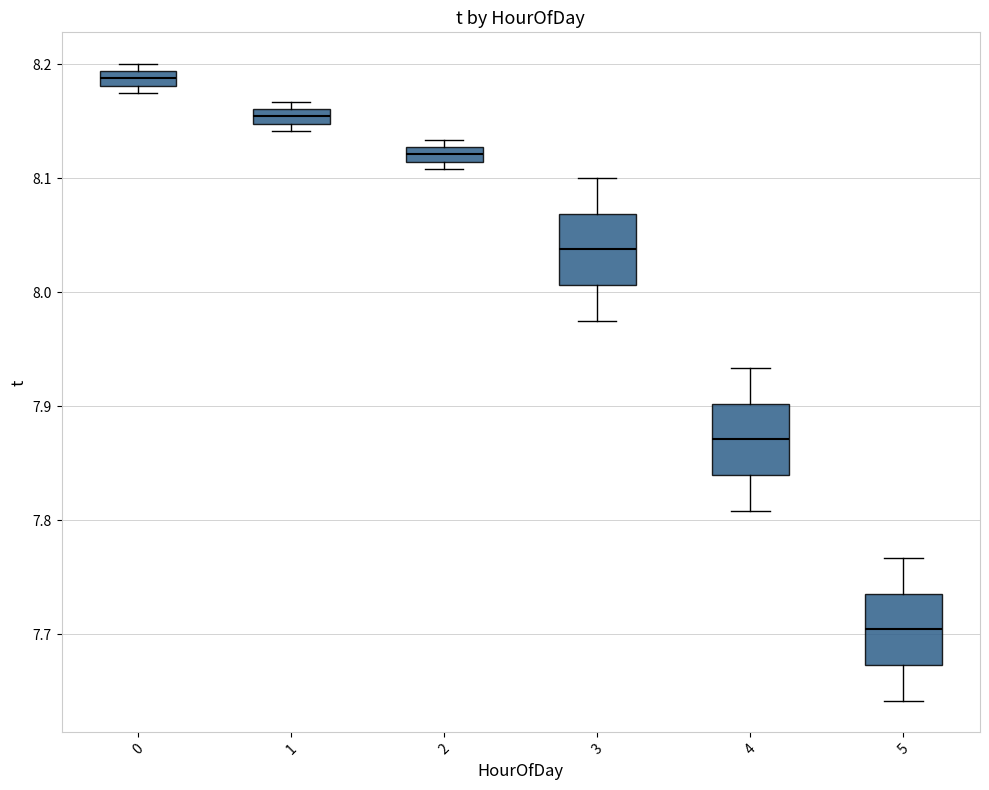

Where does the lower whisker of the box at x = 5 end on the y-axis? The values are not printed on the chart, so give them approximately, as read against the axis.

7.64